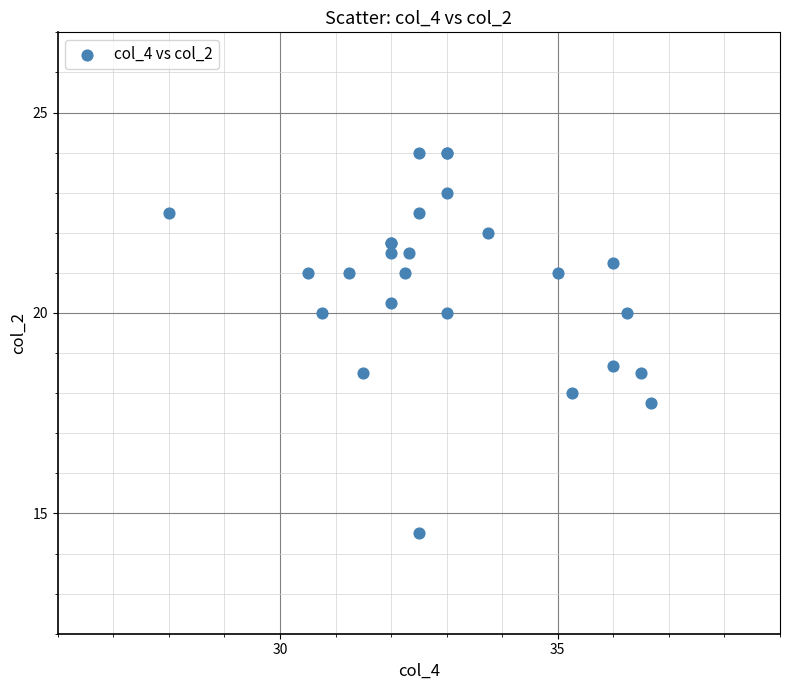

What Y value in the scatter plot is closest to 19?

18.7